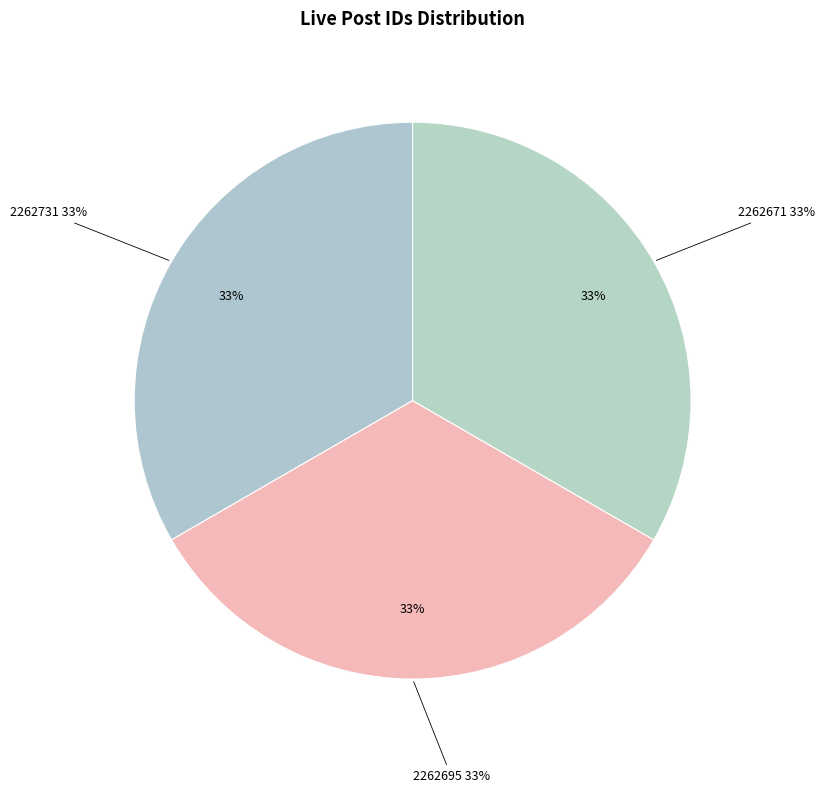

What percentage is the 2262695 slice, to the nearest percent?

33%